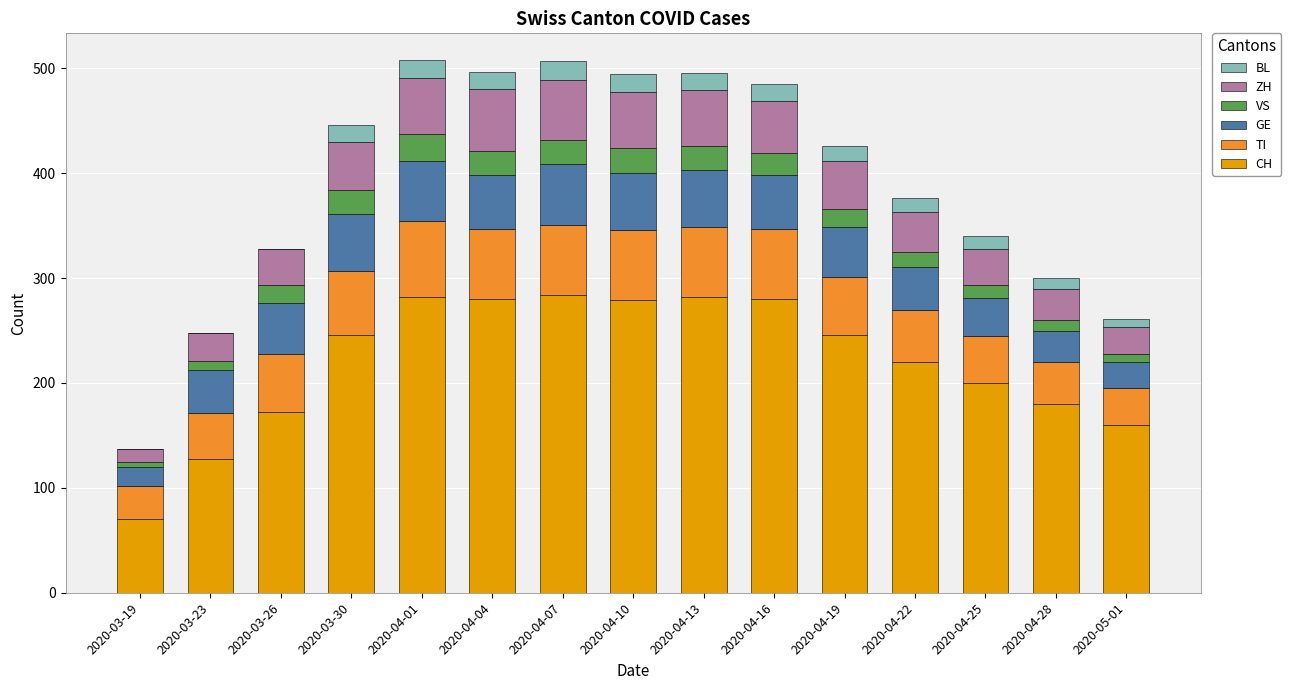

What is the label of the 5th bar from the right?

2020-04-19